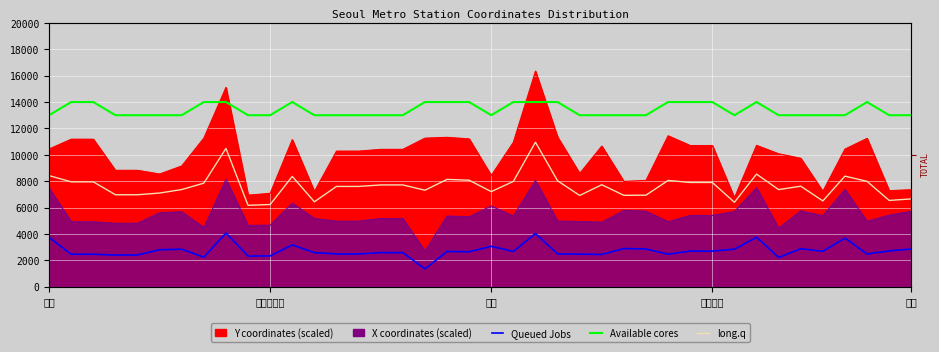

What is the sum of the Queued Jobs values at 10 and 17?

3686.0